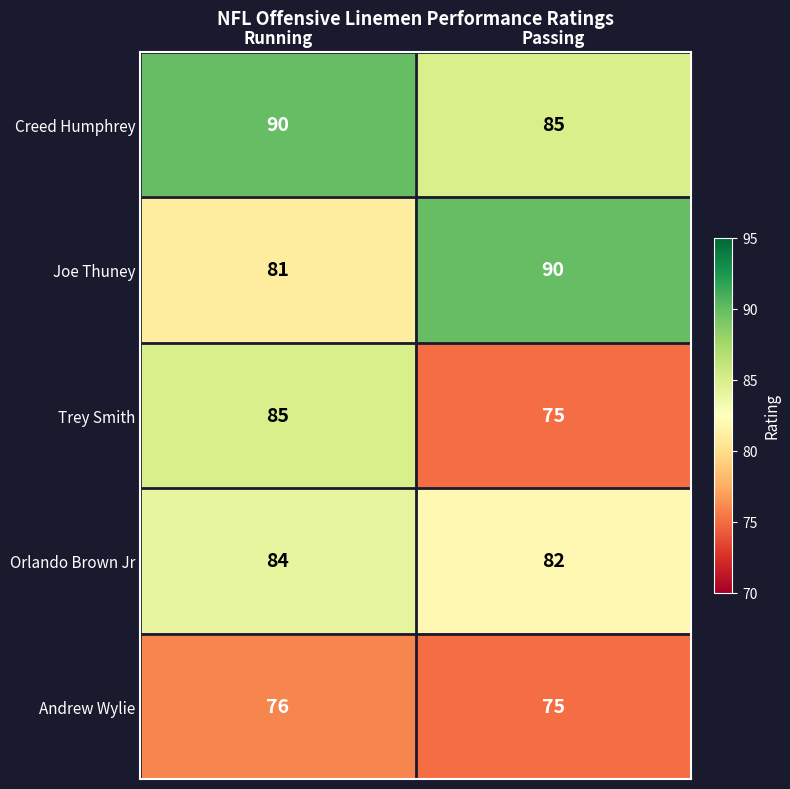

What is the minimum value shown in the chart?

75